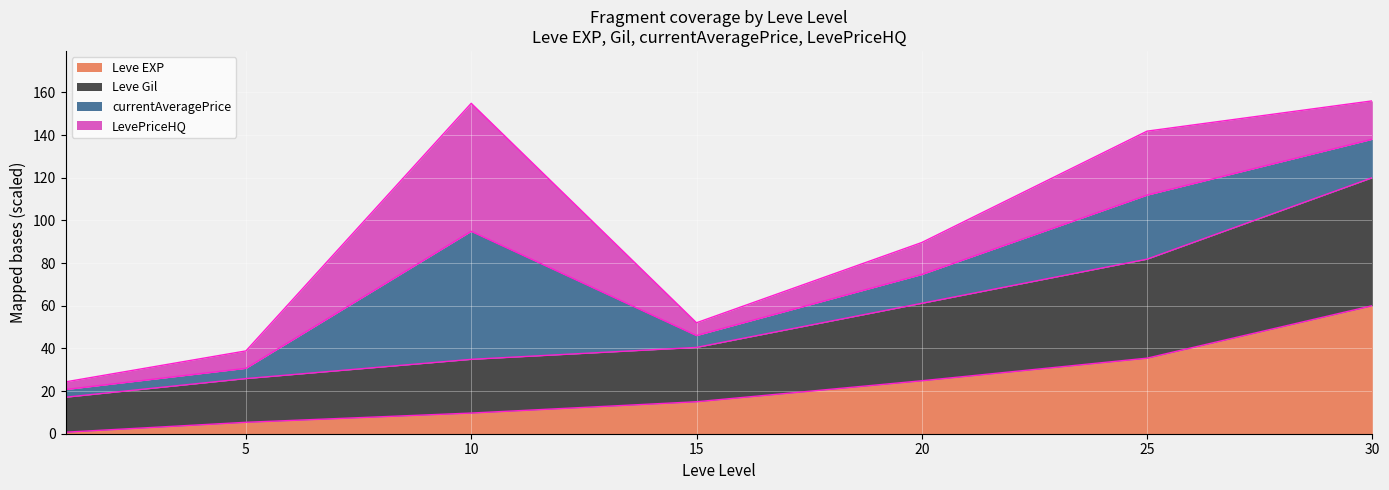

The value of Leve EXP at 15 is 15.0. True or false?

True